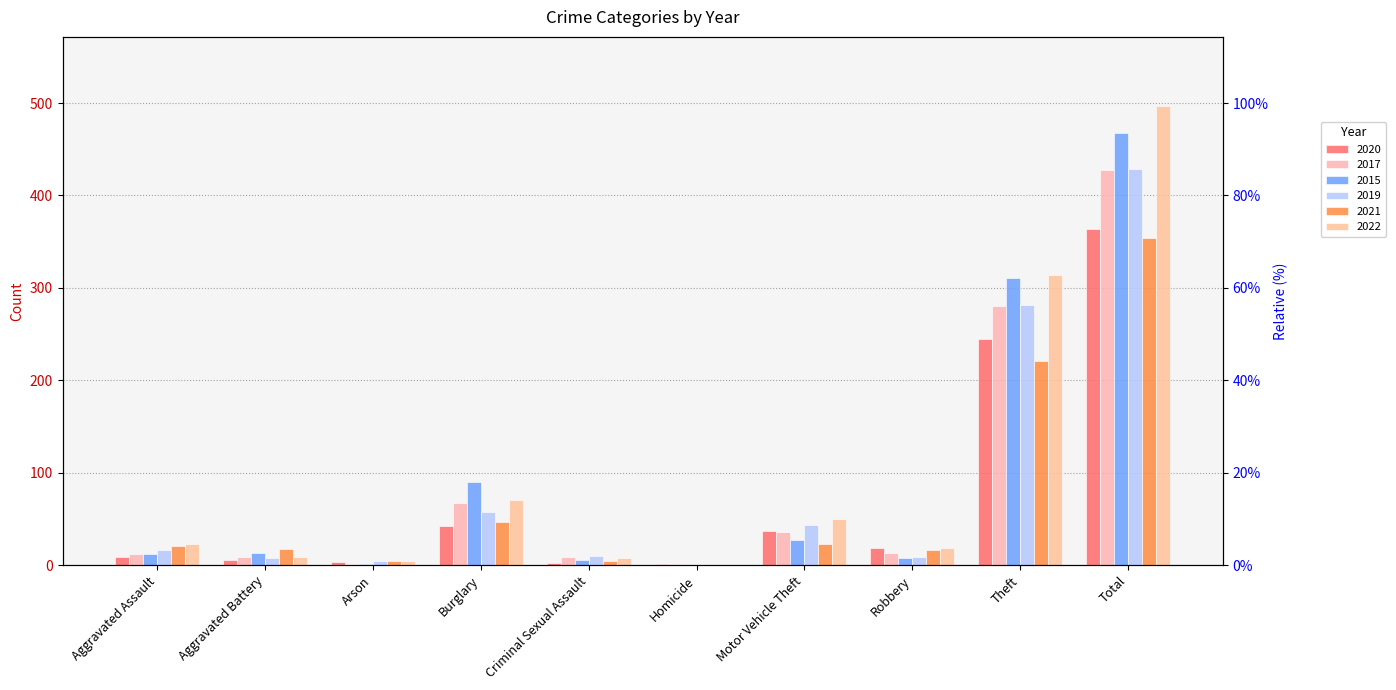

What is the greatest value displayed?

497